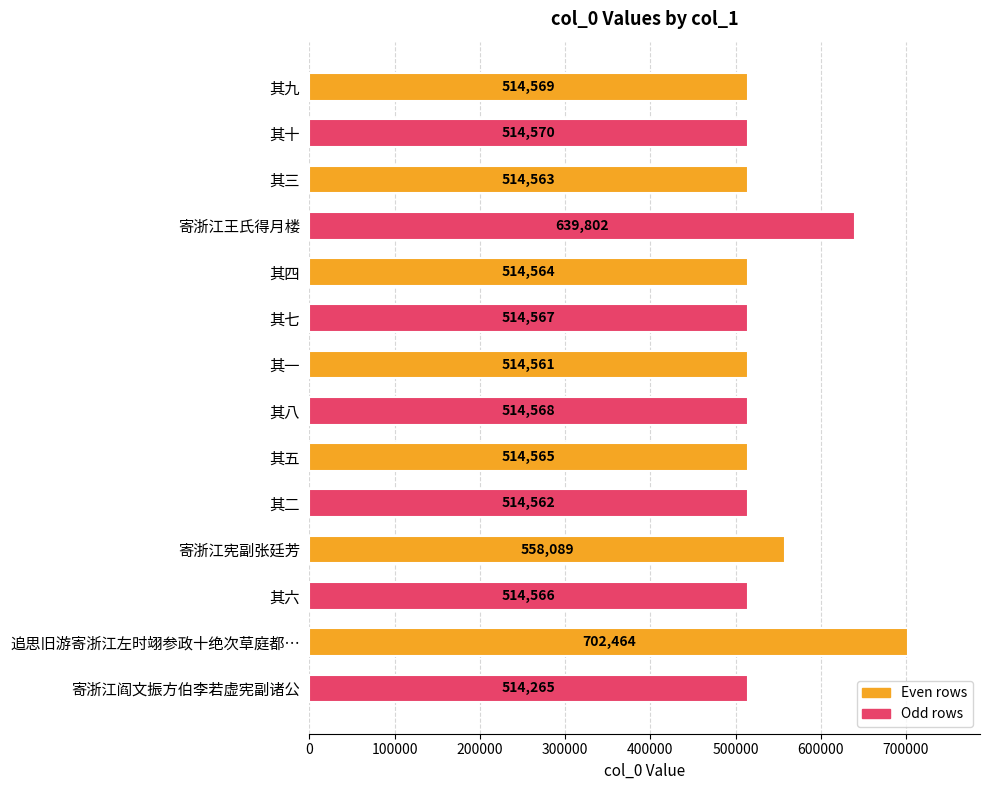

What is the value of the 2nd bar from the top?

514570